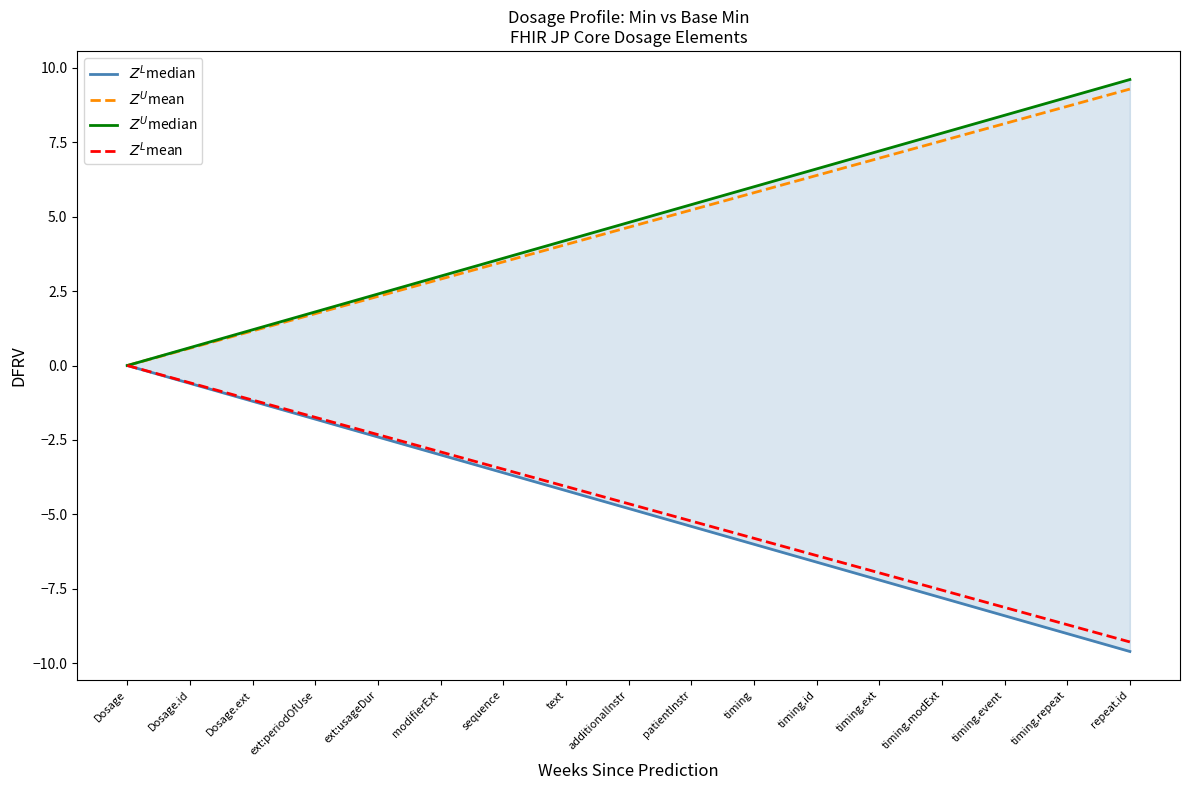

At which label does $Z^U$mean first exceed 4?

text